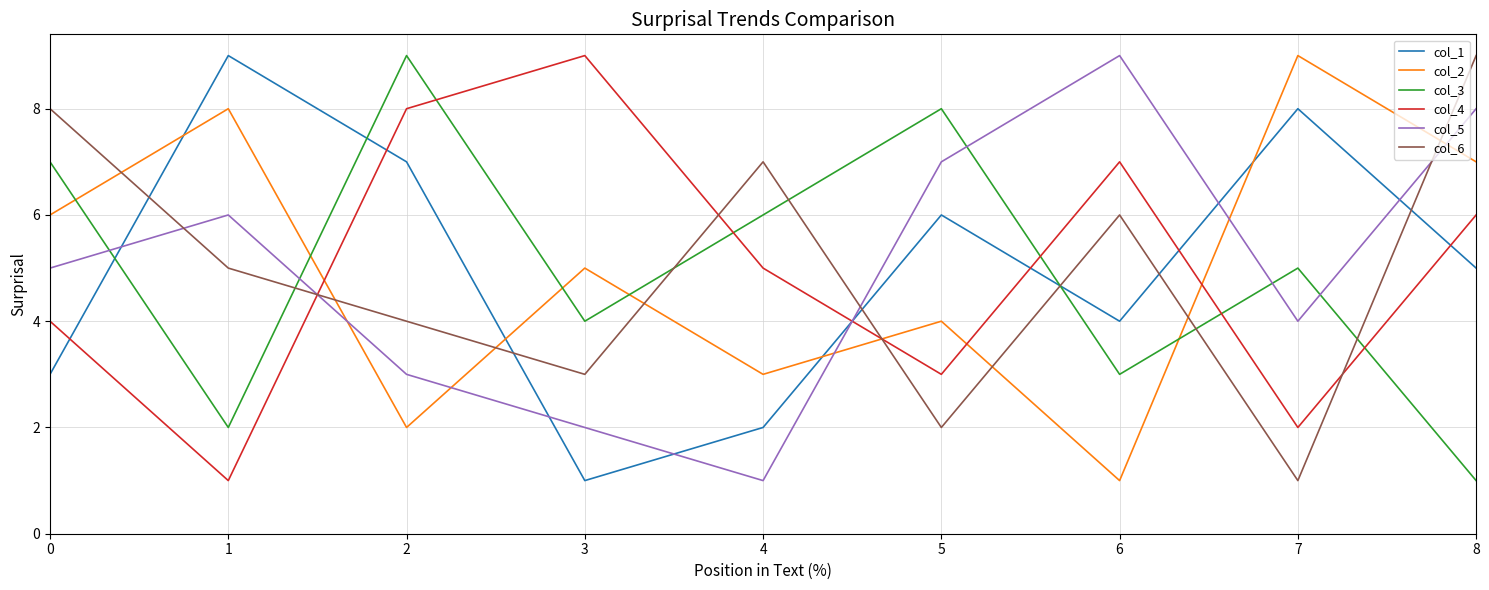

What is the greatest value displayed?

9